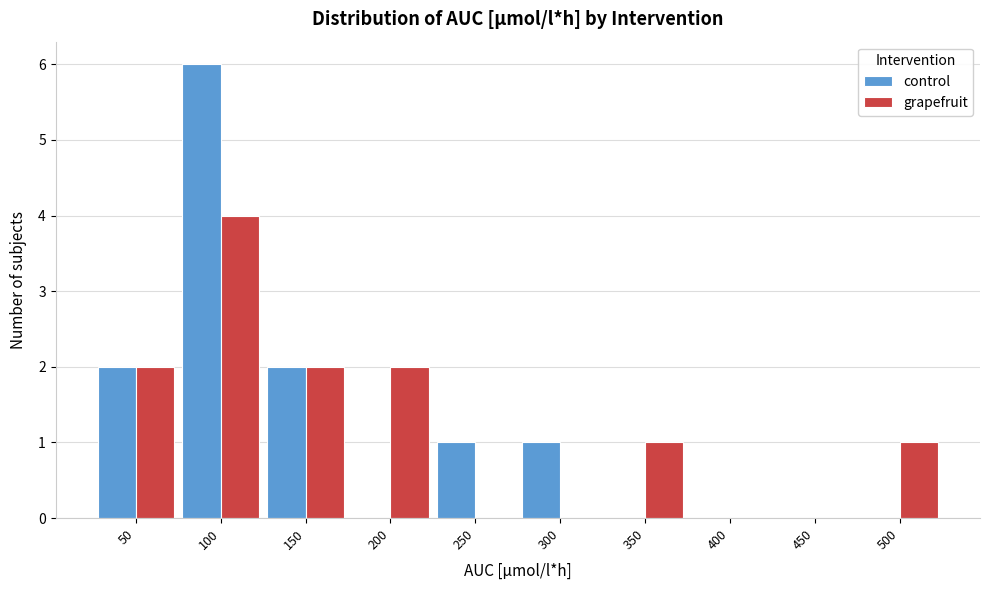

Reading right to left, list all the values displayed in this chart.

control: 500=0	450=0	400=0	350=0	300=1	250=1	200=0	150=2	100=6	50=2
grapefruit: 500=1	450=0	400=0	350=1	300=0	250=0	200=2	150=2	100=4	50=2